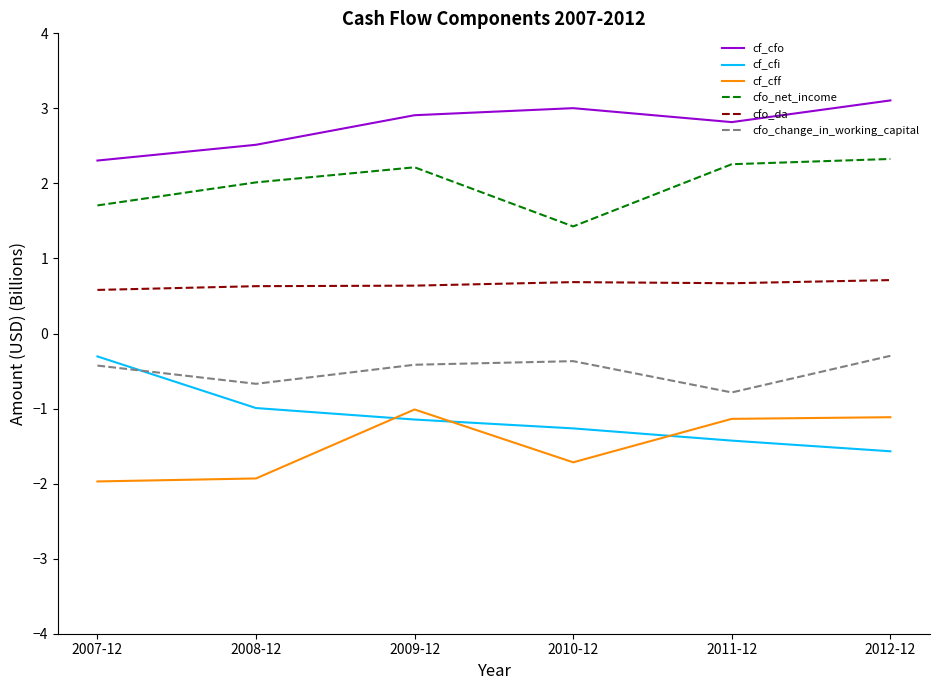

How many interior local peaks does the cfo_net_income series have?

1